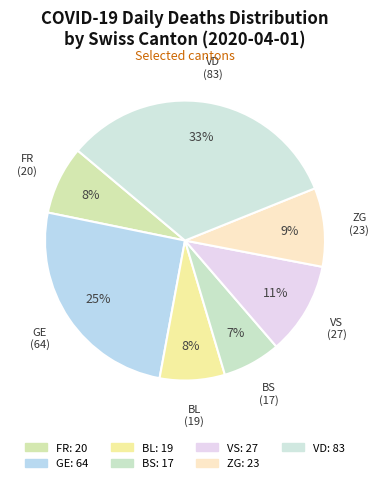

Does BL represent more than half of the total?

No